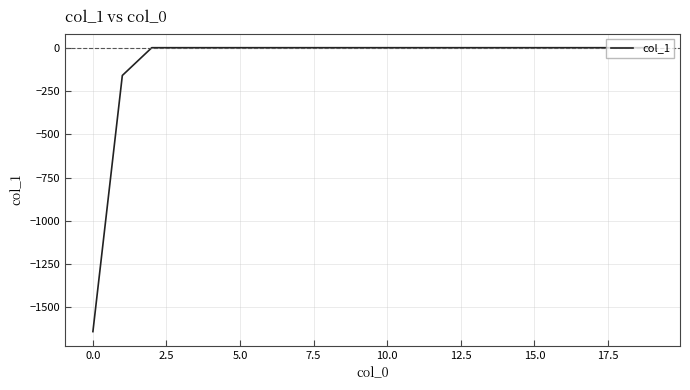

What is the average value?

-90.0